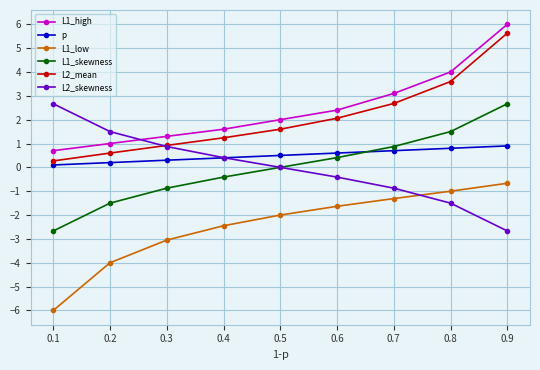

At which category is the sum across all series the highest?

0.9